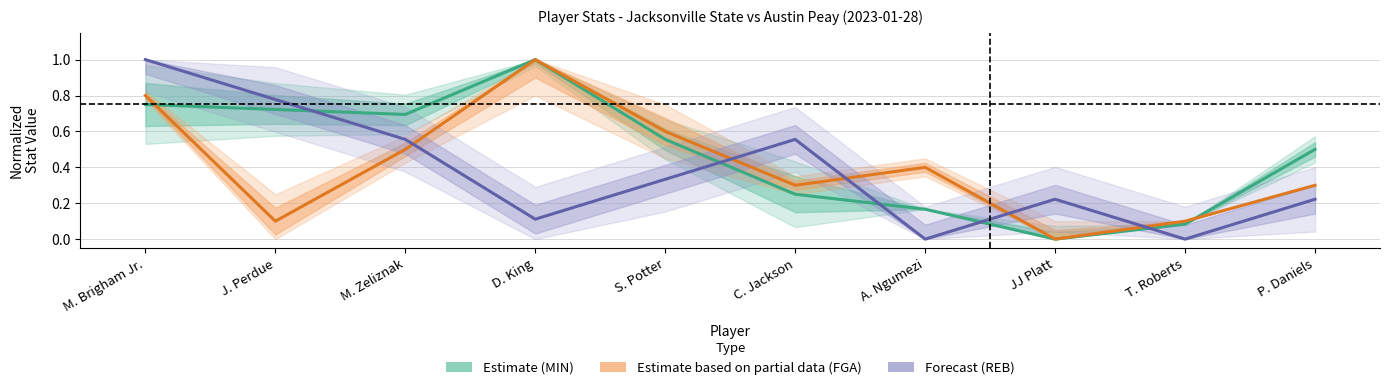

What is the value of the Estimate point at the 5th from the left?

0.6